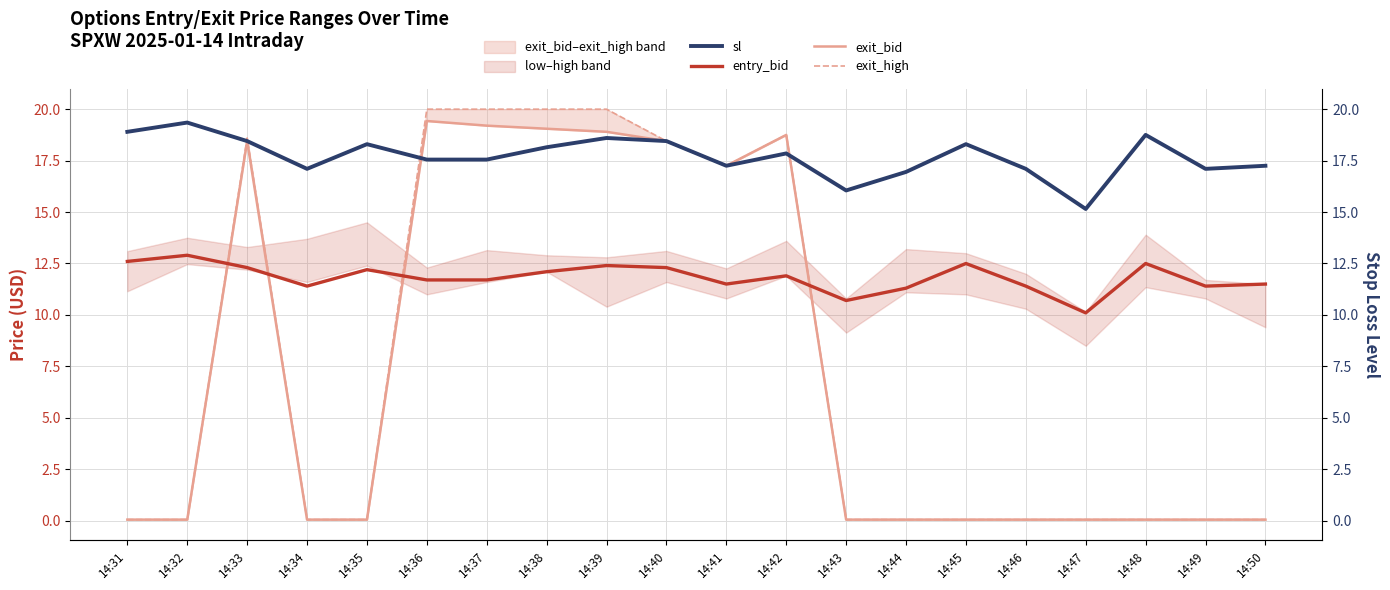

What is the highest value of the exit_bid series?

19.4